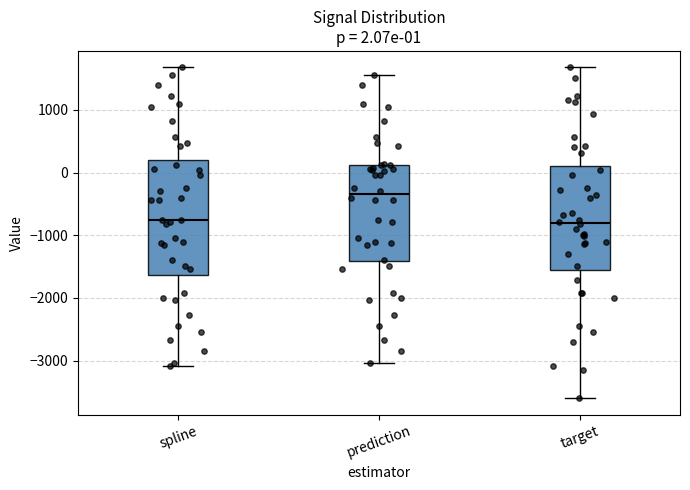

Which box's median line is the highest?

prediction